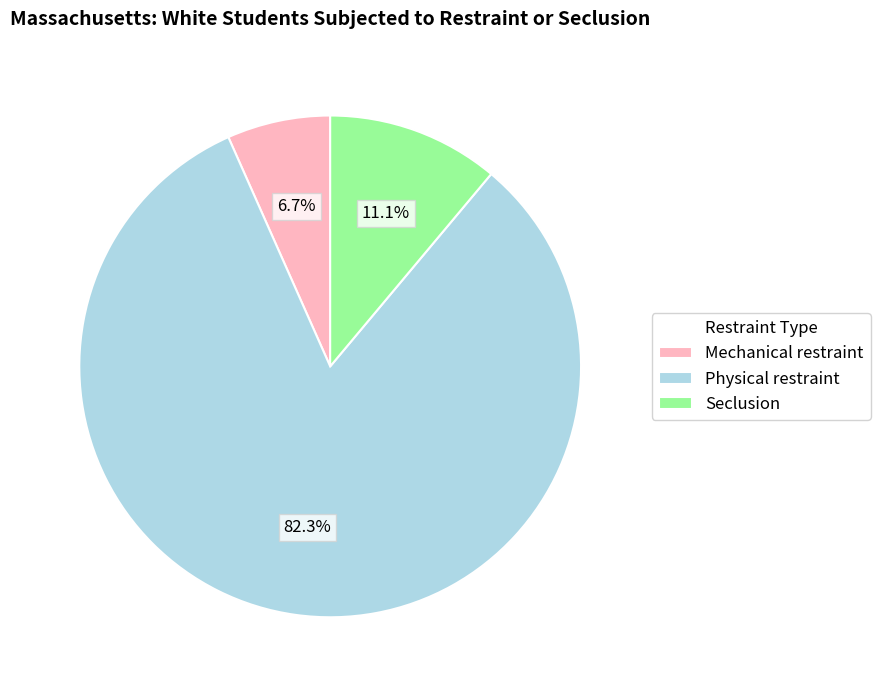

To the nearest percent, what is the difference between the Mechanical restraint and Physical restraint slice percentages?

76%